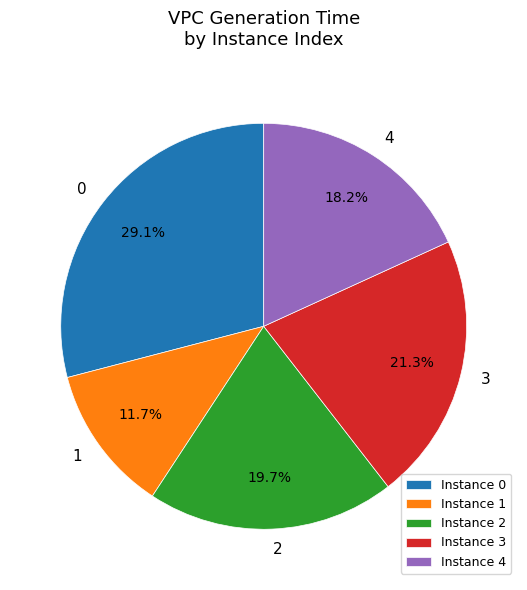

To the nearest percent, what is the average slice percentage?

20%